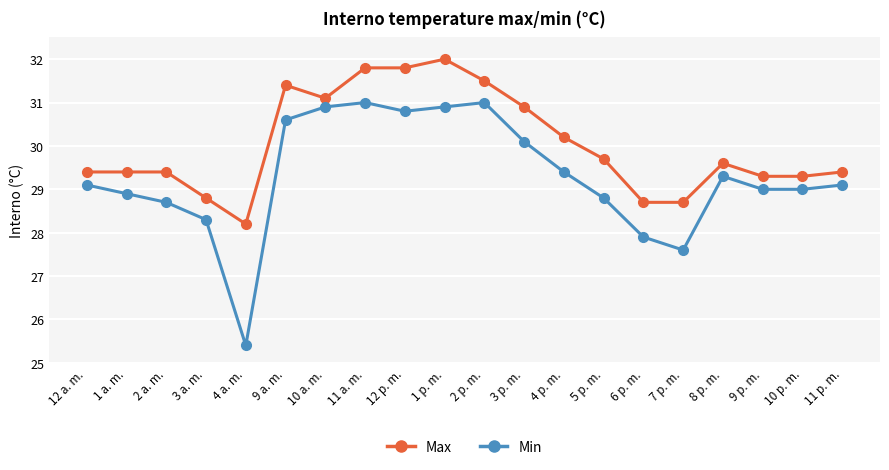

What are all the series names shown in the legend?

Max, Min